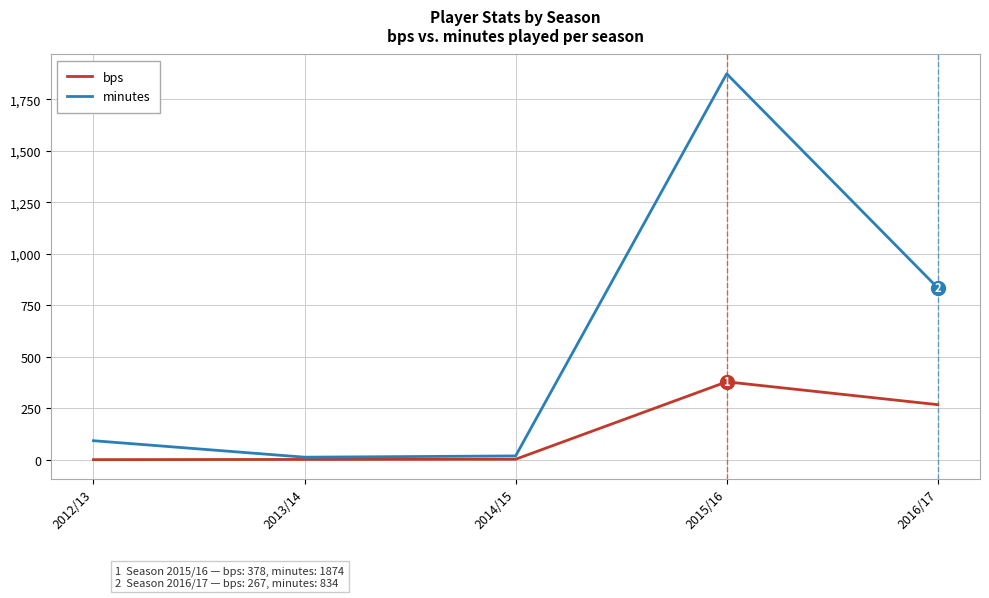

What is the total value across all series at 2014/15?

20